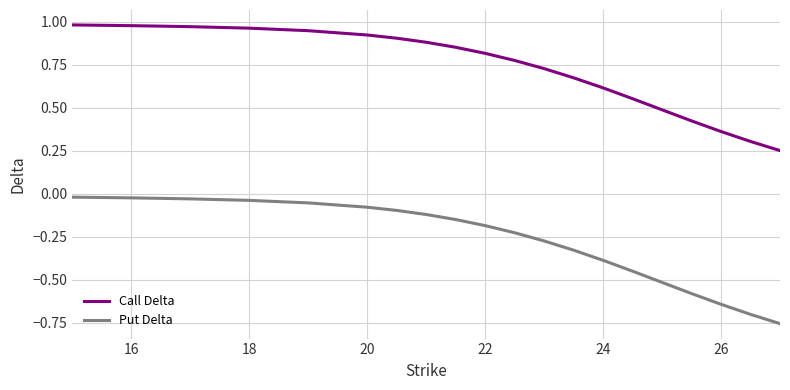

True or false: Call Delta and Put Delta intersect in this chart.

False